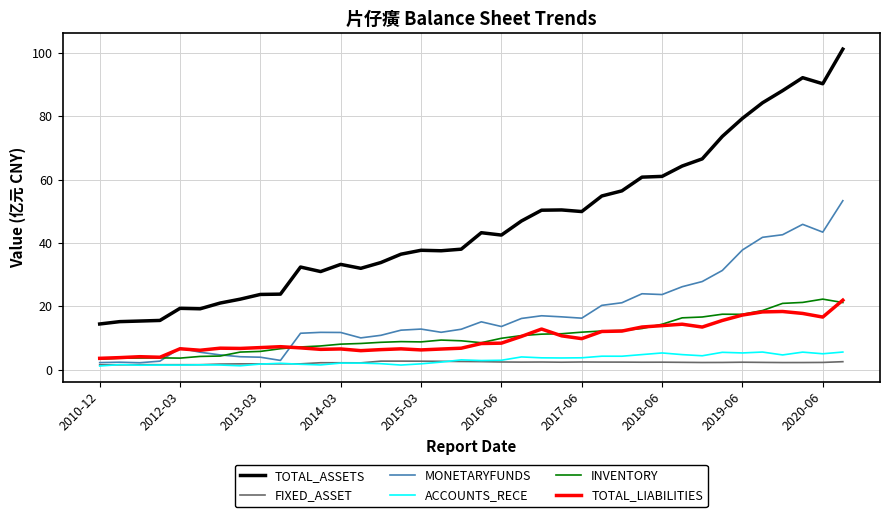

Which series has the largest range (max minus min)?

TOTAL_ASSETS